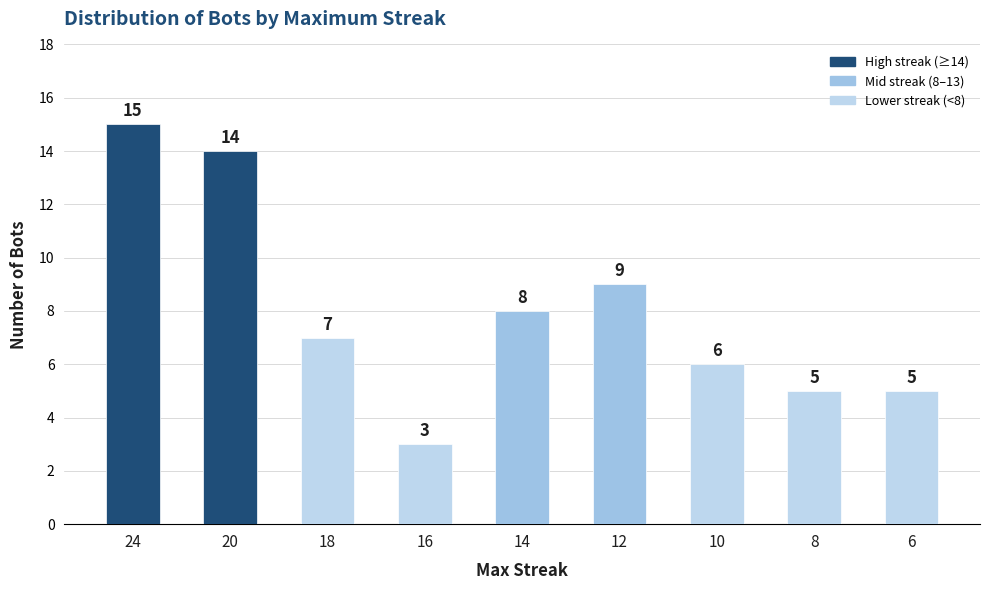

What is the difference between the values at 8 and 16?

2